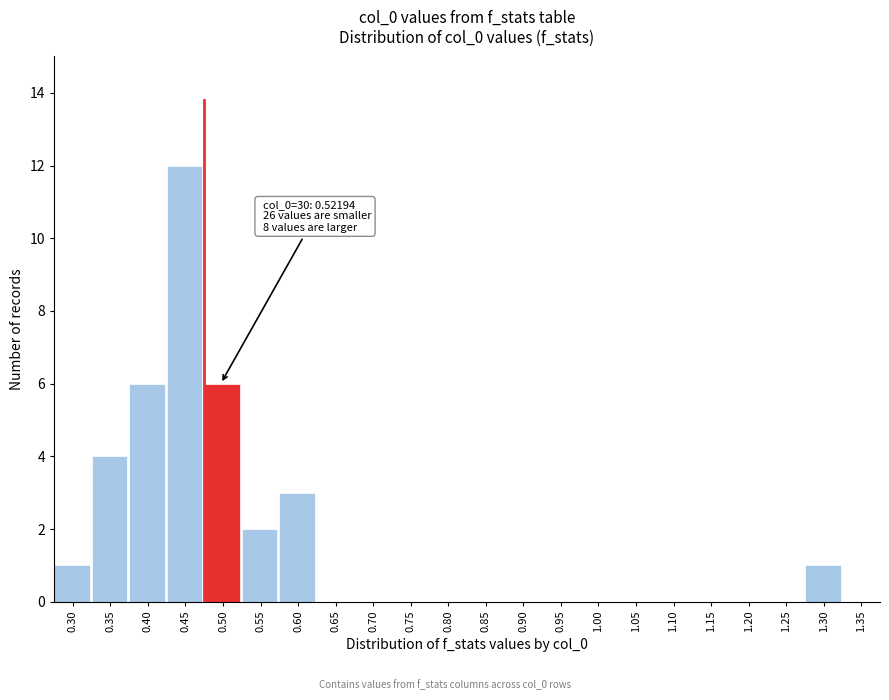

Reading right to left, list all the values displayed in this chart.

1.35=0	1.30=1	1.25=0	1.20=0	1.15=0	1.10=0	1.05=0	1.00=0	0.95=0	0.90=0	0.85=0	0.80=0	0.75=0	0.70=0	0.65=0	0.60=3	0.55=2	0.50=6	0.45=12	0.40=6	0.35=4	0.30=1